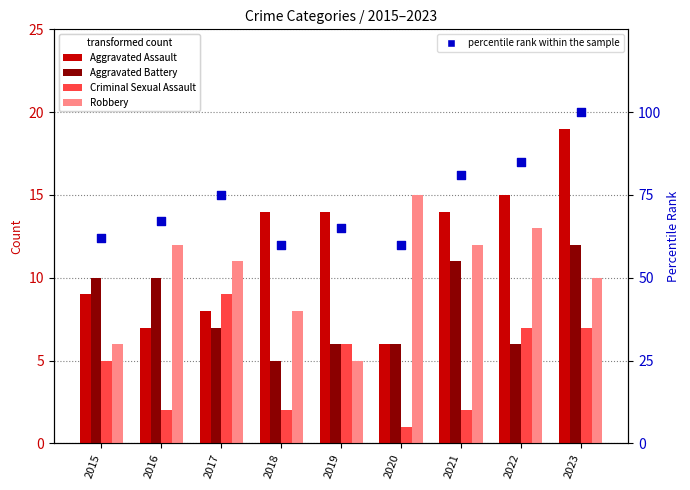

Is the value of percentile rank within the sample at 2019 greater than the value of Aggravated Battery at 2016?

Yes